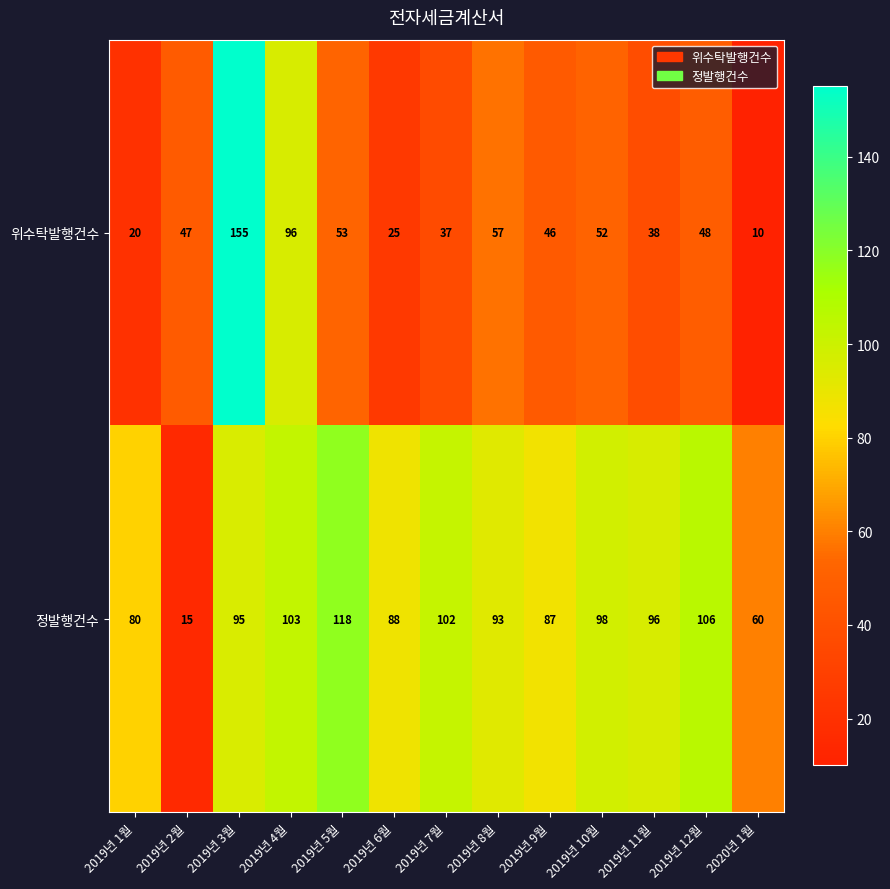

What is the difference between the second highest and minimum values in the 정발행건수 series?

91